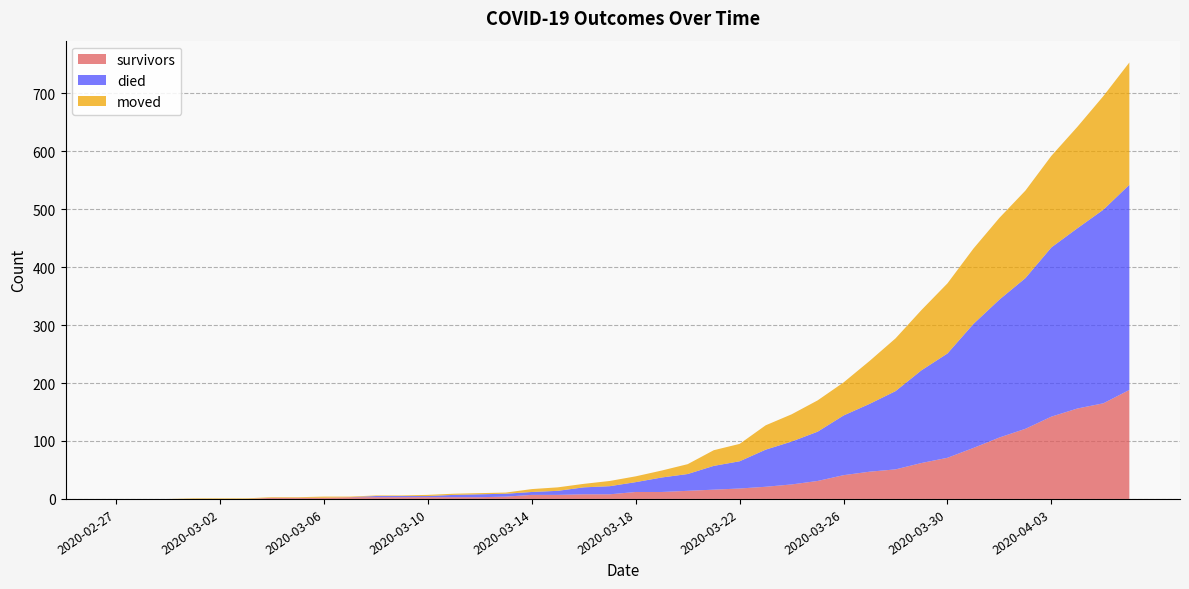

Reading left to right, list all the values displayed in this chart.

survivors: 0	0	0	0	0	0	2	2	2	3	3	3	3	3	3	4	7	7	8	8	12	12	14	16	18	21	25	31	41	47	51	62	71	88	106	121	142	156	165	188
died: 0	0	0	0	0	0	0	0	0	0	2	2	2	4	5	5	5	7	12	14	17	25	29	41	47	64	74	85	103	117	135	160	180	214	238	260	292	311	334	354
moved: 0	0	0	1	1	1	1	1	2	1	1	1	2	2	2	2	5	6	6	9	10	12	17	27	30	42	47	54	57	74	91	104	121	130	141	151	158	175	196	211